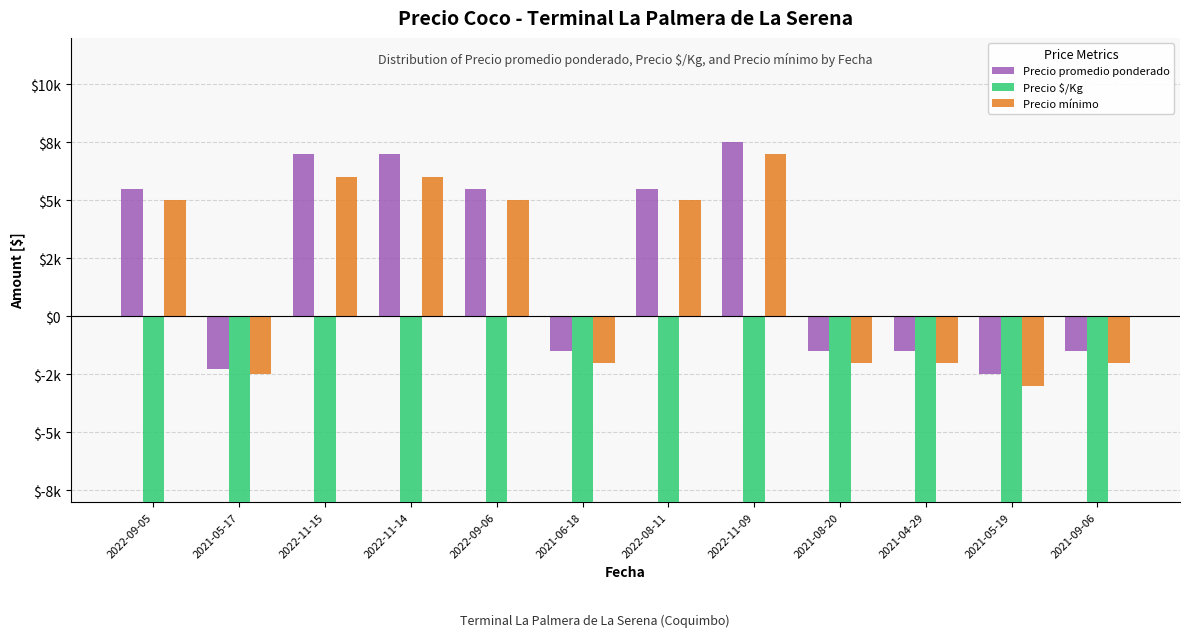

Which series has the largest total across all categories?

Precio promedio ponderado